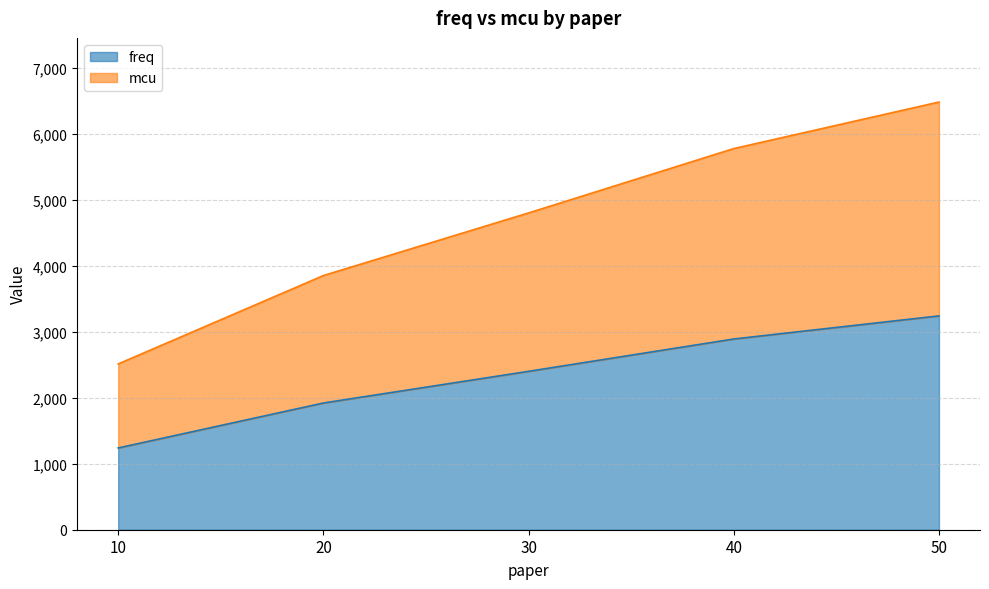

True or false: mcu and freq cross at least once.

False